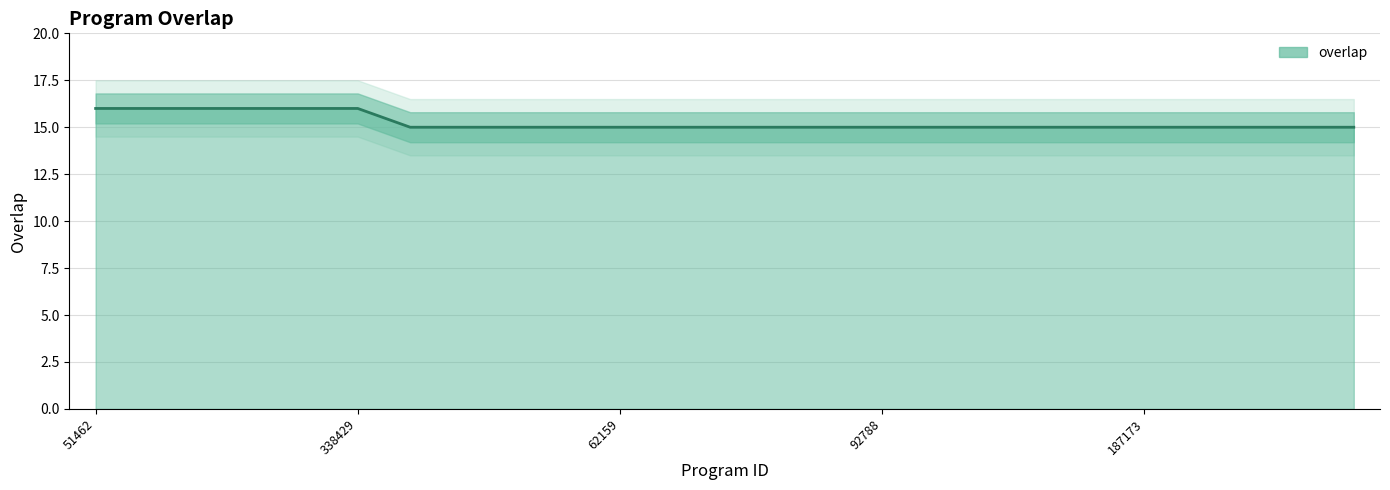

Read the value at 182773.

16